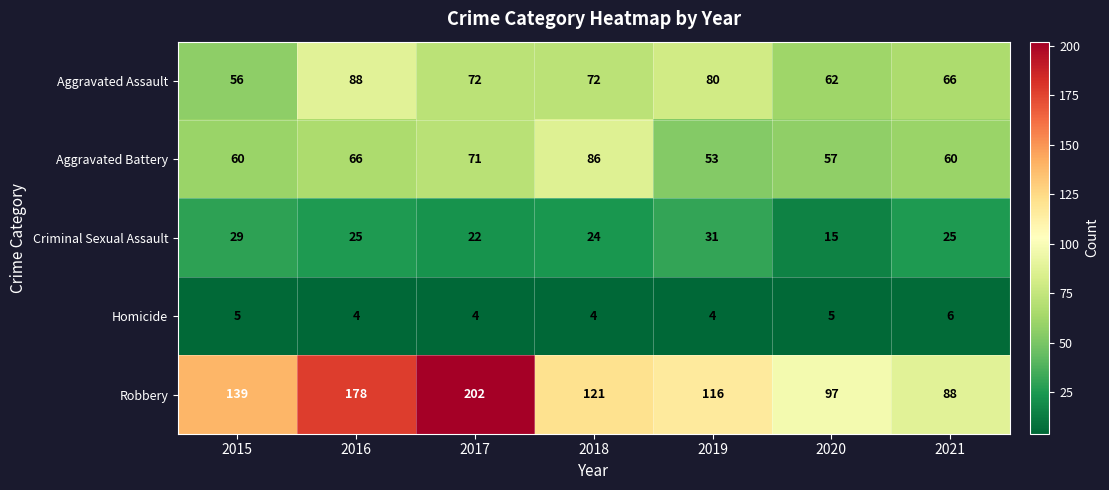

What is the difference between the highest and lowest values at 2021?

82